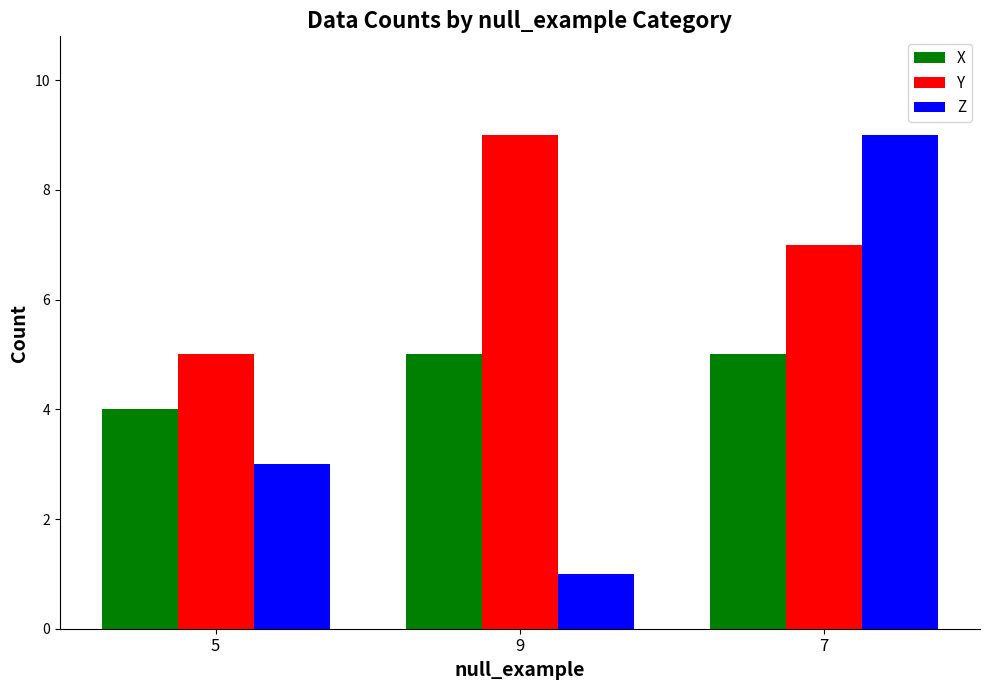

Which series has the largest total across all categories?

Y